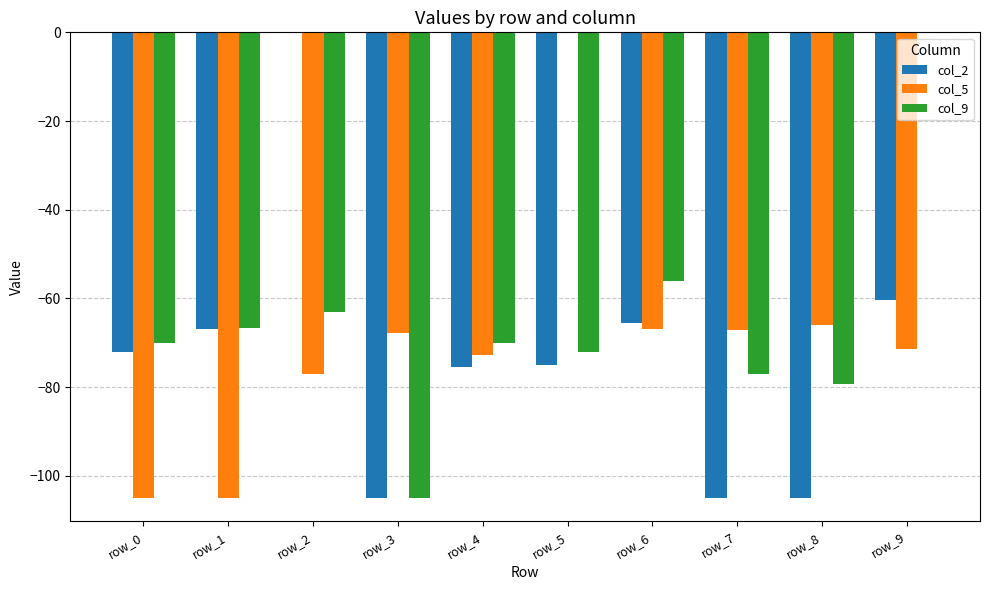

At which label does col_9 reach its peak?

row_9